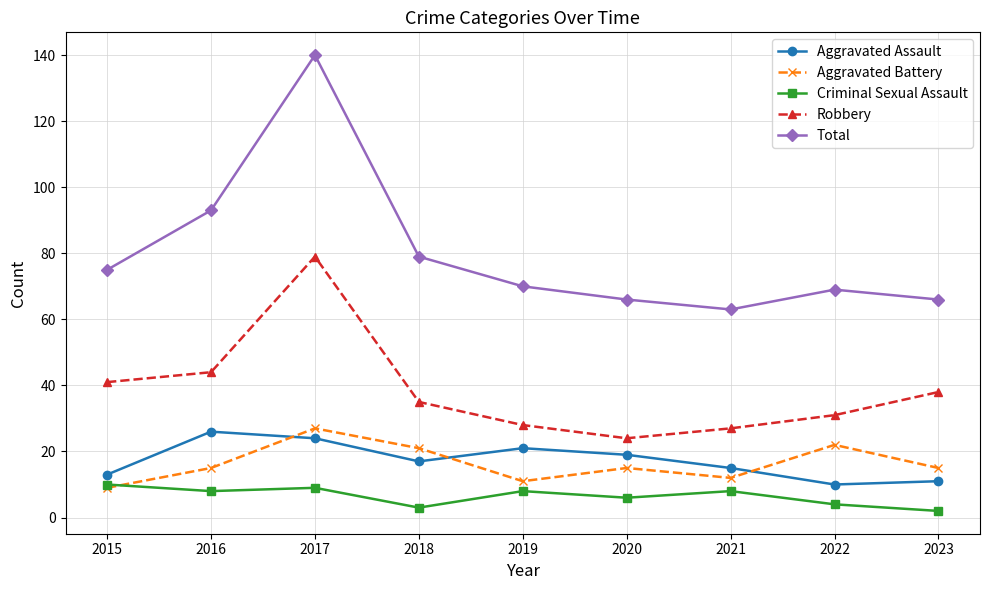

The Aggravated Battery series shows 46 at 2017. True or false?

False